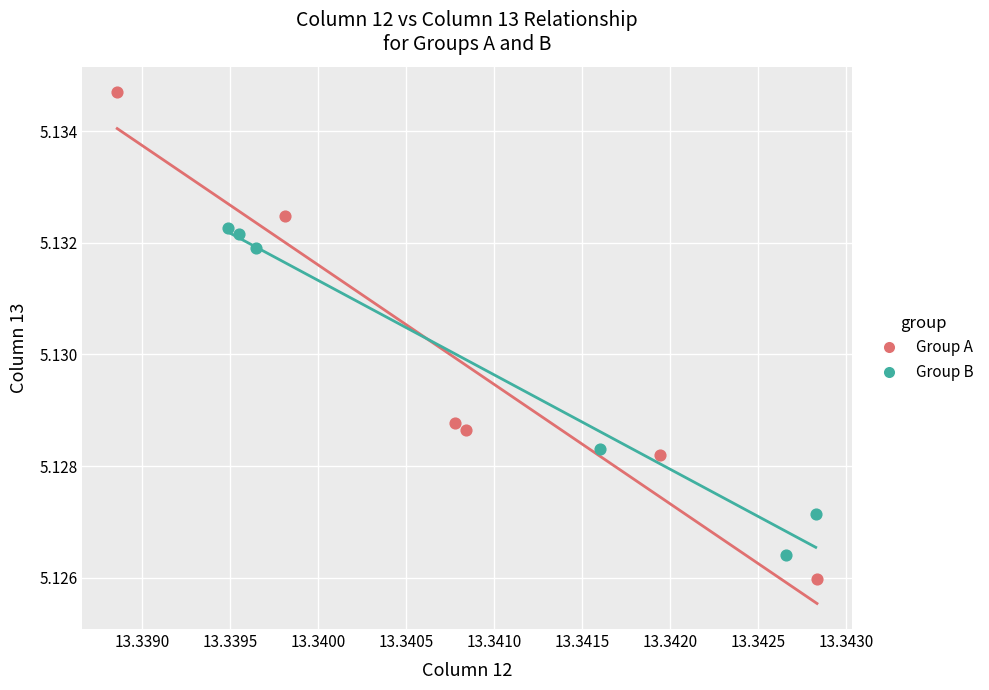

Which series has the widest spread of Y values?

Group A